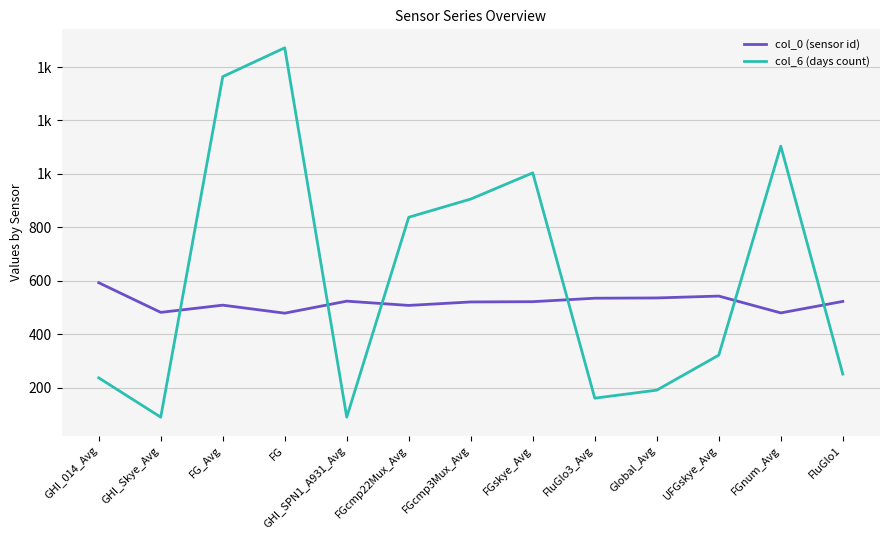

The value of col_0 (sensor id) at Global_Avg is 536. True or false?

True